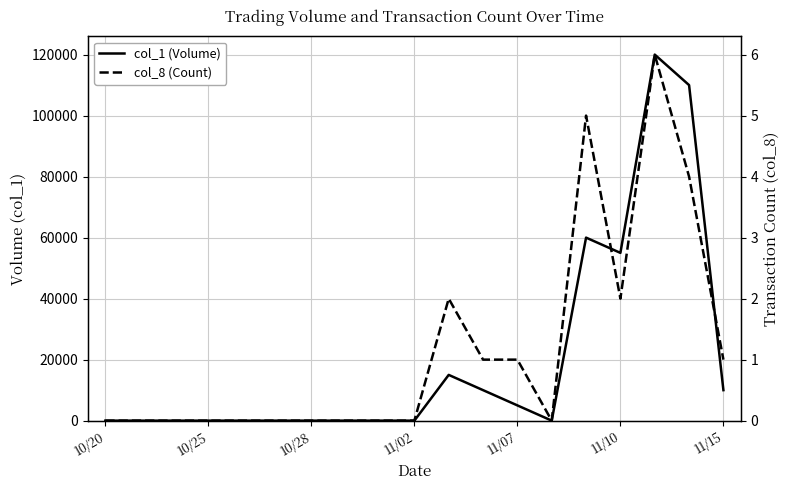

What are all the series names shown in the legend?

col_1 (Volume), col_8 (Count)